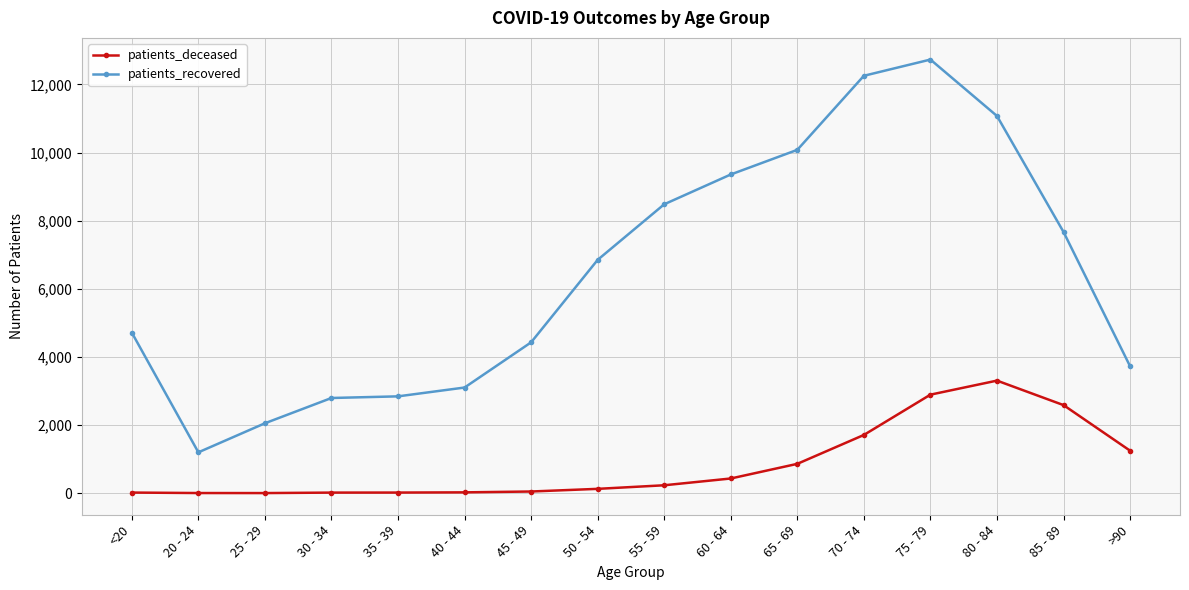

How many data points in patients_deceased are less than 232?

8